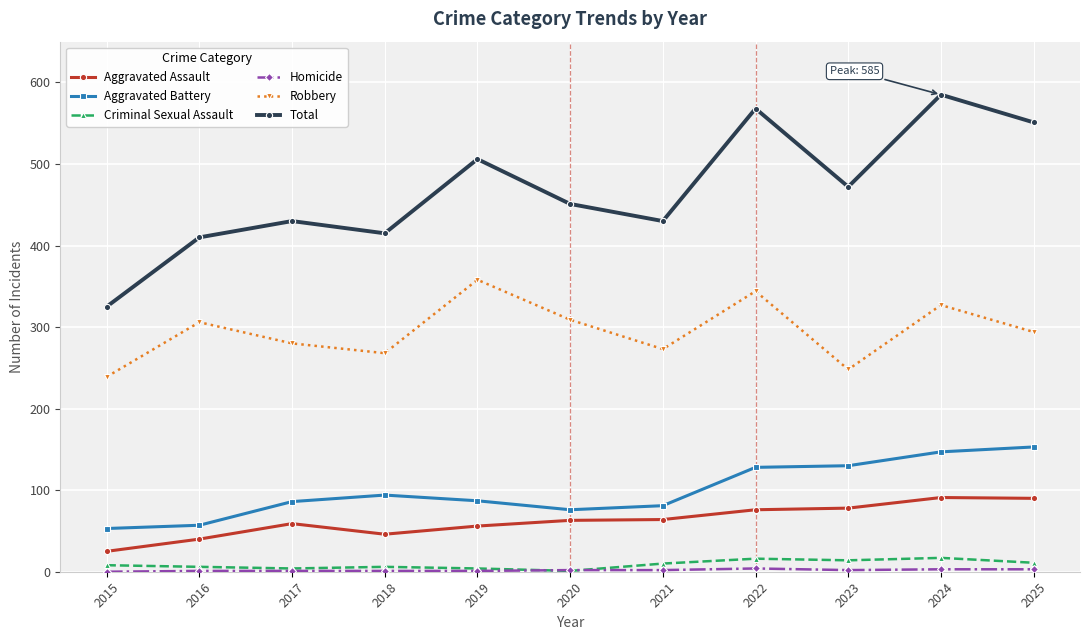

Where is Aggravated Battery nearest to the value 103?

2018